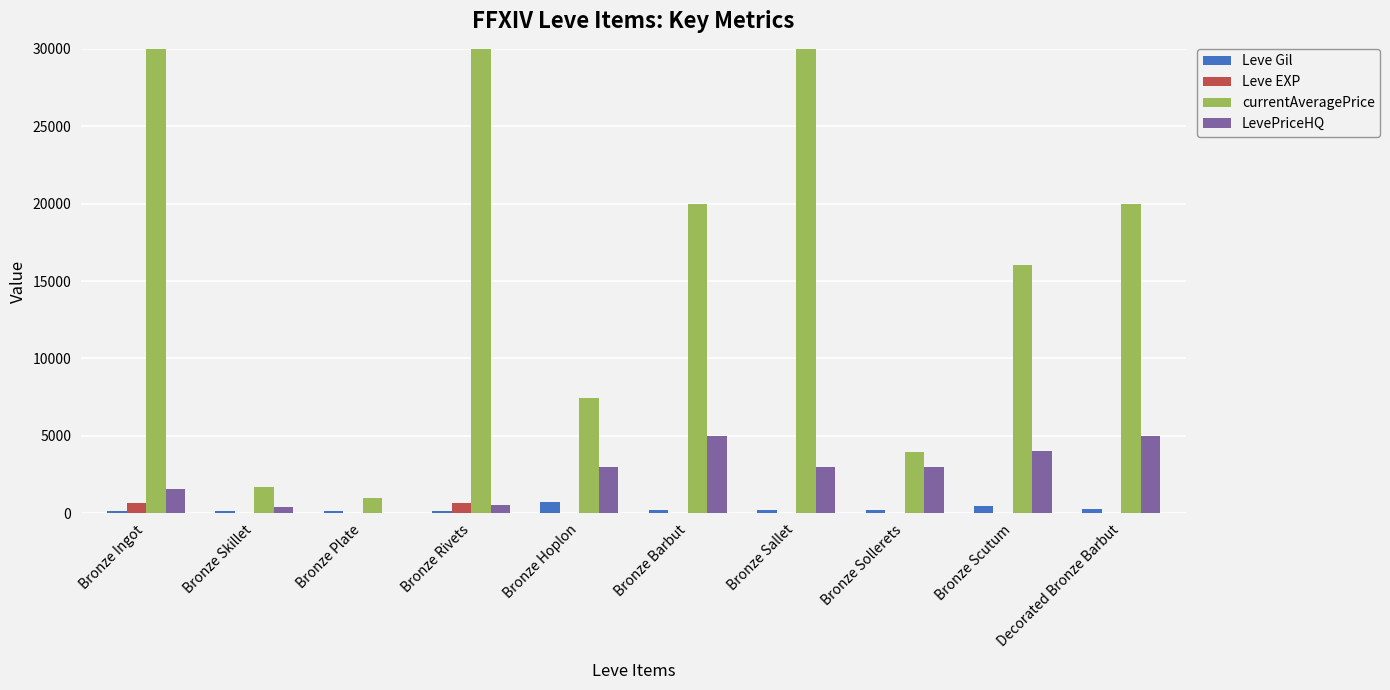

What is the highest value of the Leve Gil series?

690